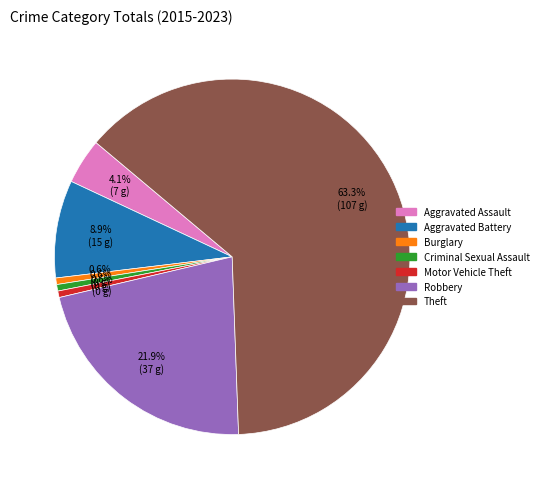

To the nearest percent, what is the average slice percentage?

14%